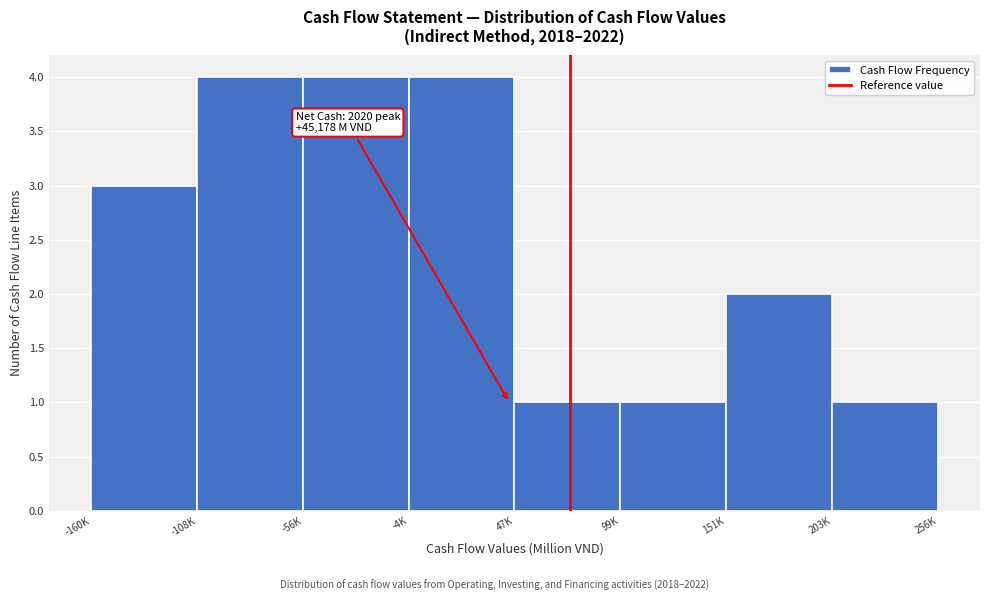

Reading right to left, extract all data points from this chart.

1	2	1	1	4	4	4	3